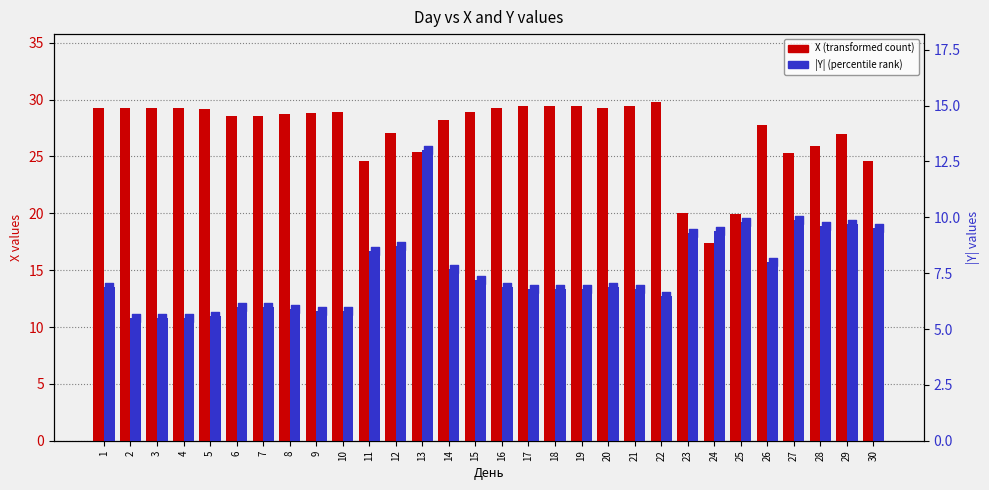

Is the value of Y (abs) at 8 greater than the value of X at 28?

No